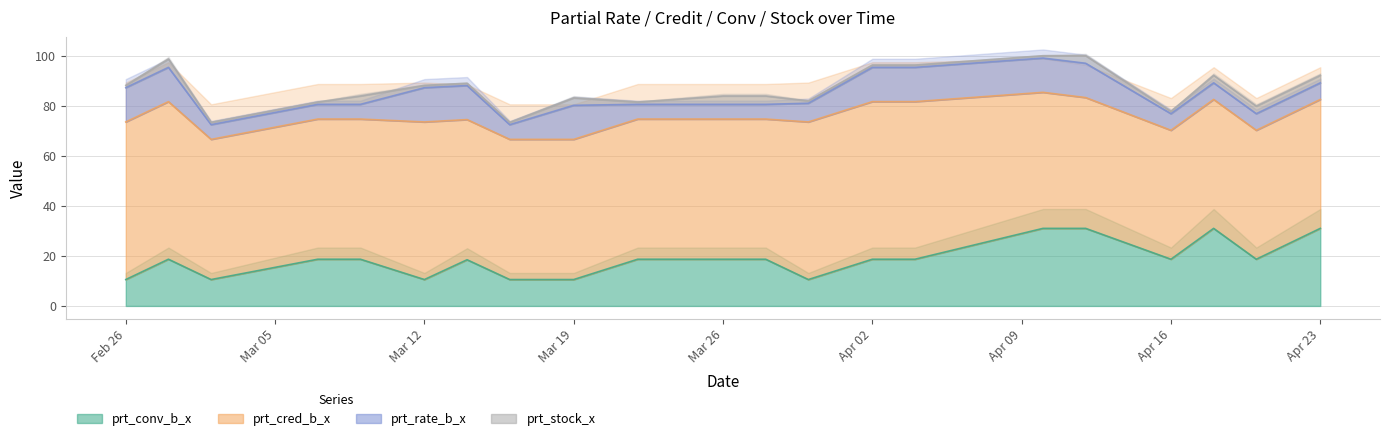

The prt_conv_b_x series shows 9.3 at Apr 16. True or false?

False